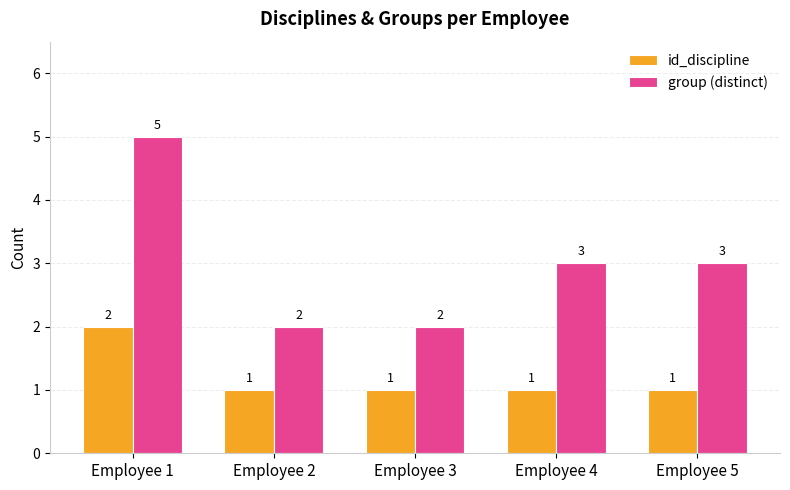

How many series are shown in this chart?

2